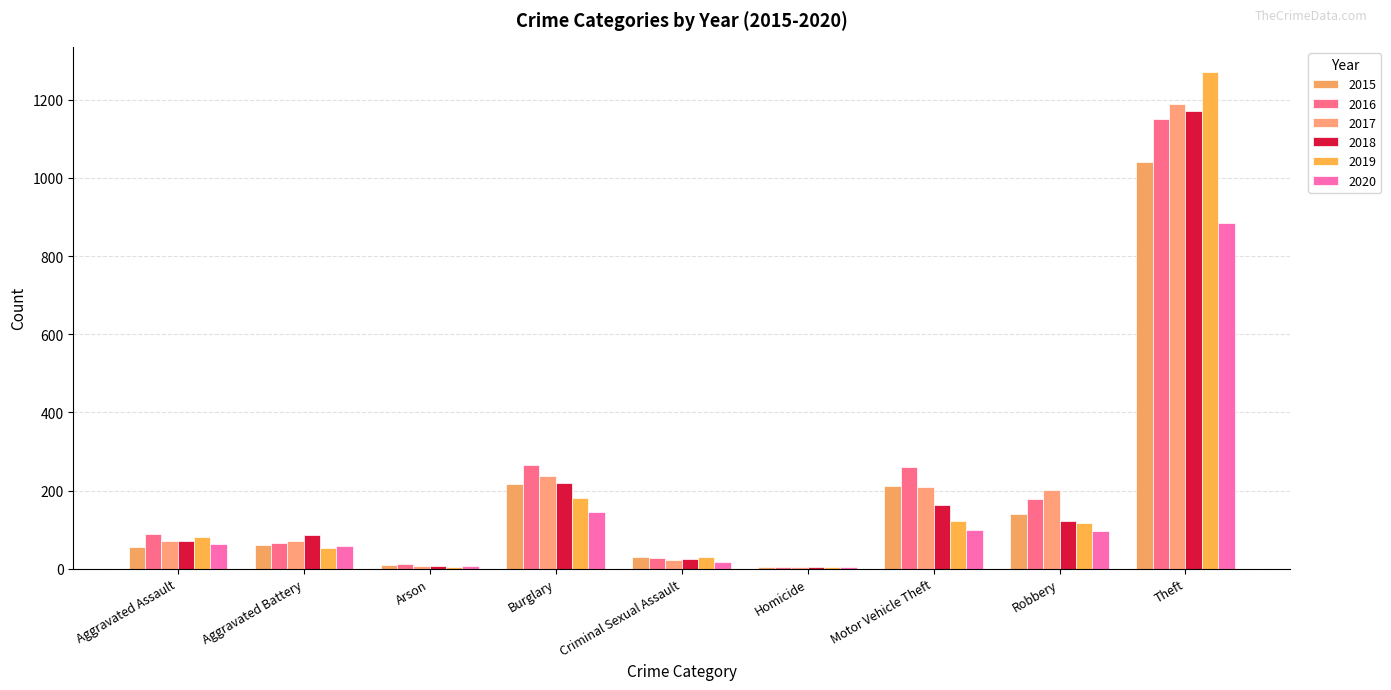

Reading right to left, what are all the values shown in this chart?

2015: 1041	139	212	5	29	216	10	60	56
2016: 1151	178	259	4	26	266	12	66	88
2017: 1188	202	208	4	22	237	7	71	72
2018: 1170	121	163	4	24	218	7	86	72
2019: 1272	116	123	4	31	182	5	53	80
2020: 884	97	99	5	16	146	7	57	62